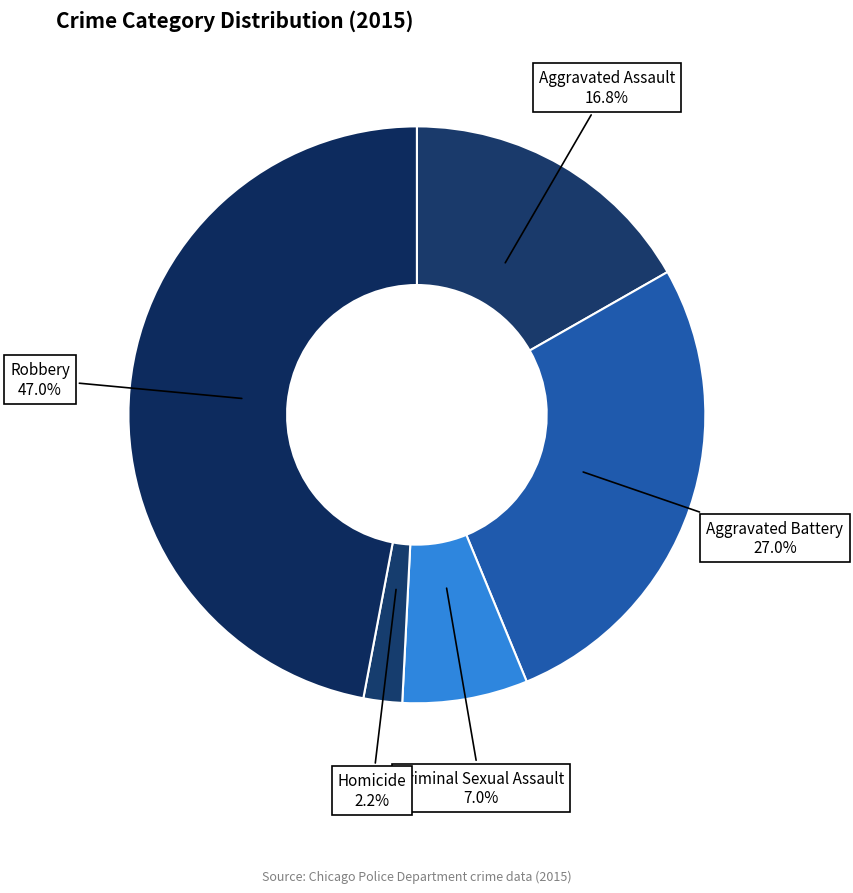

How many segments does this pie chart have?

5